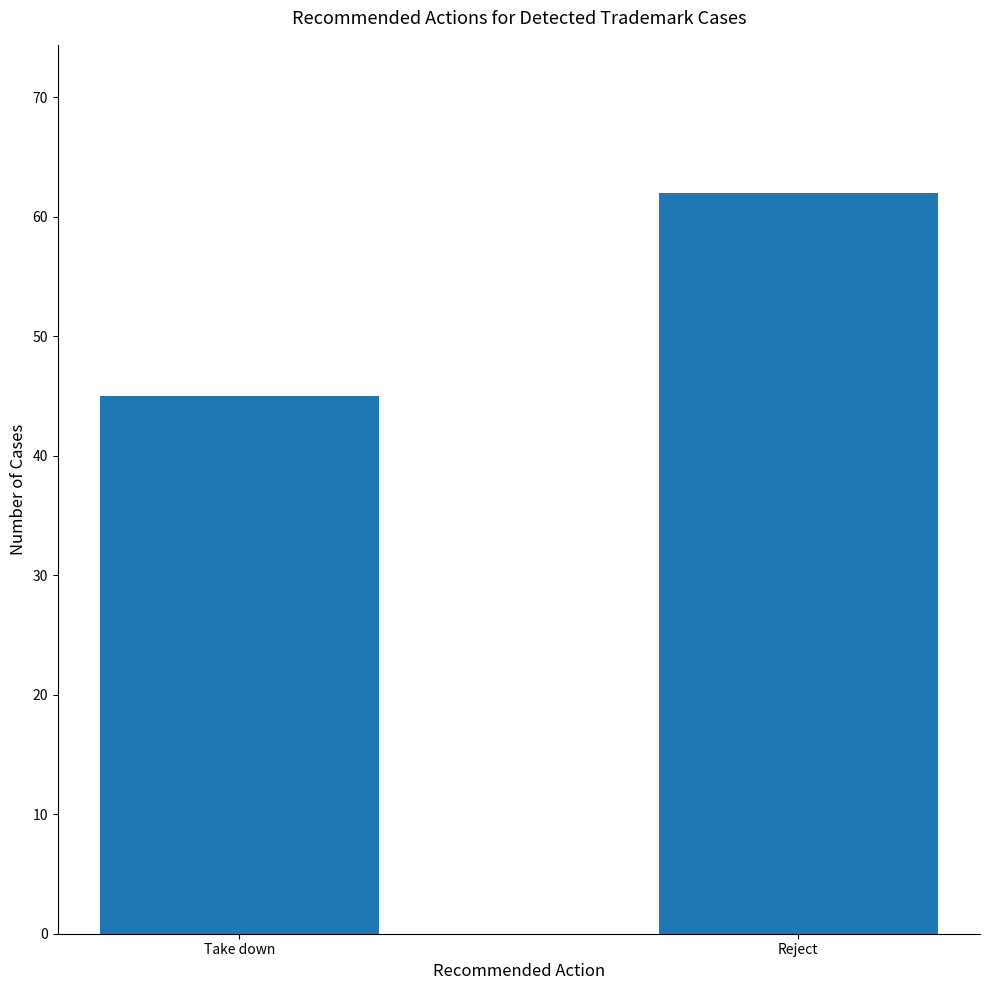

Between Take down and Reject, which is larger?

Reject